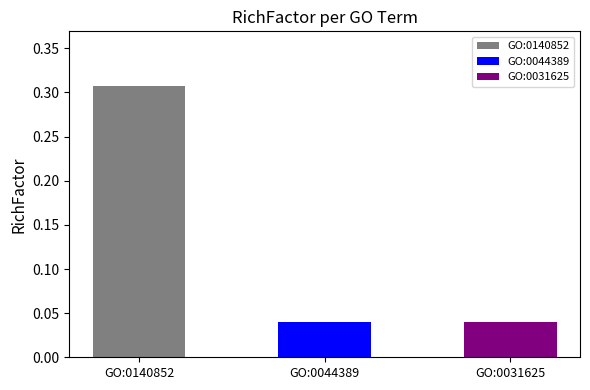

The value at GO:0140852 is 0.5. True or false?

False